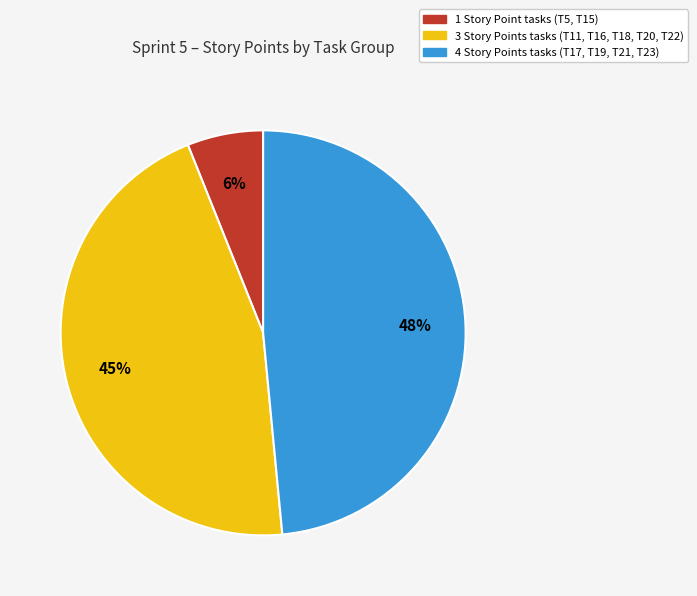

Count the number of slices in the pie.

3